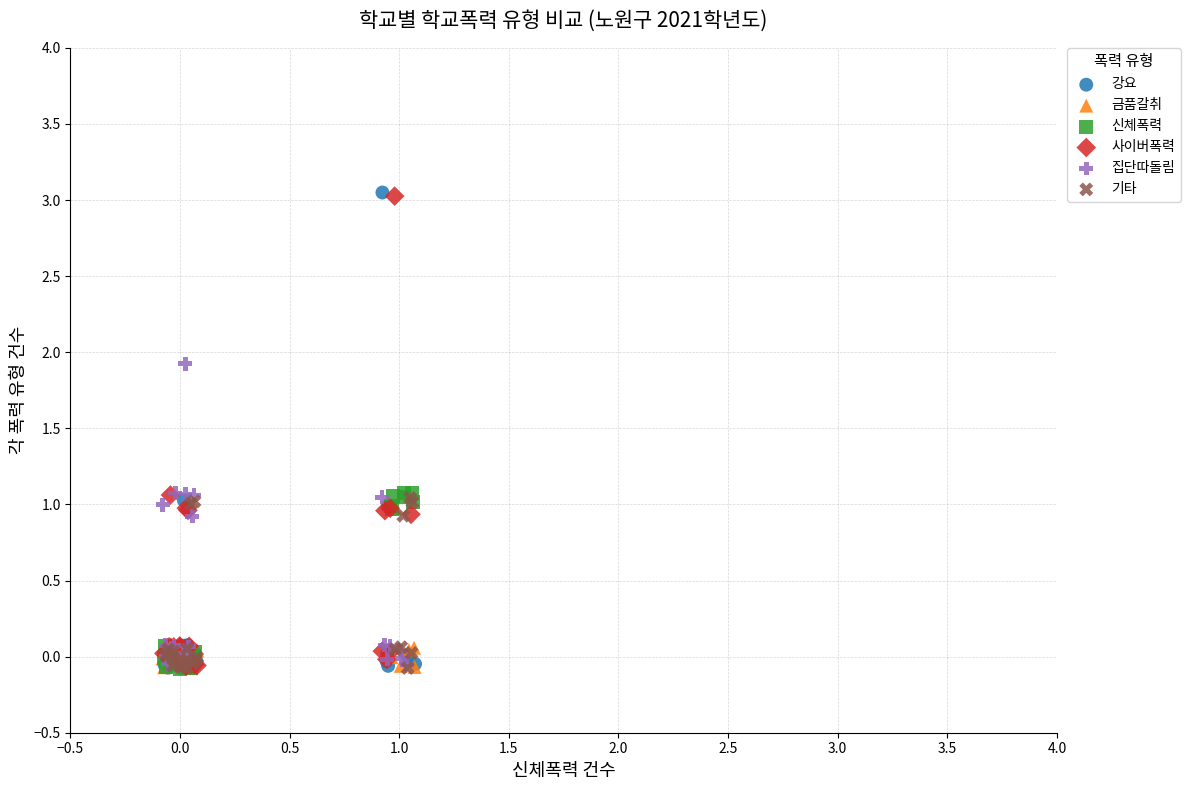

Which series has the largest Y range (max minus min)?

강요